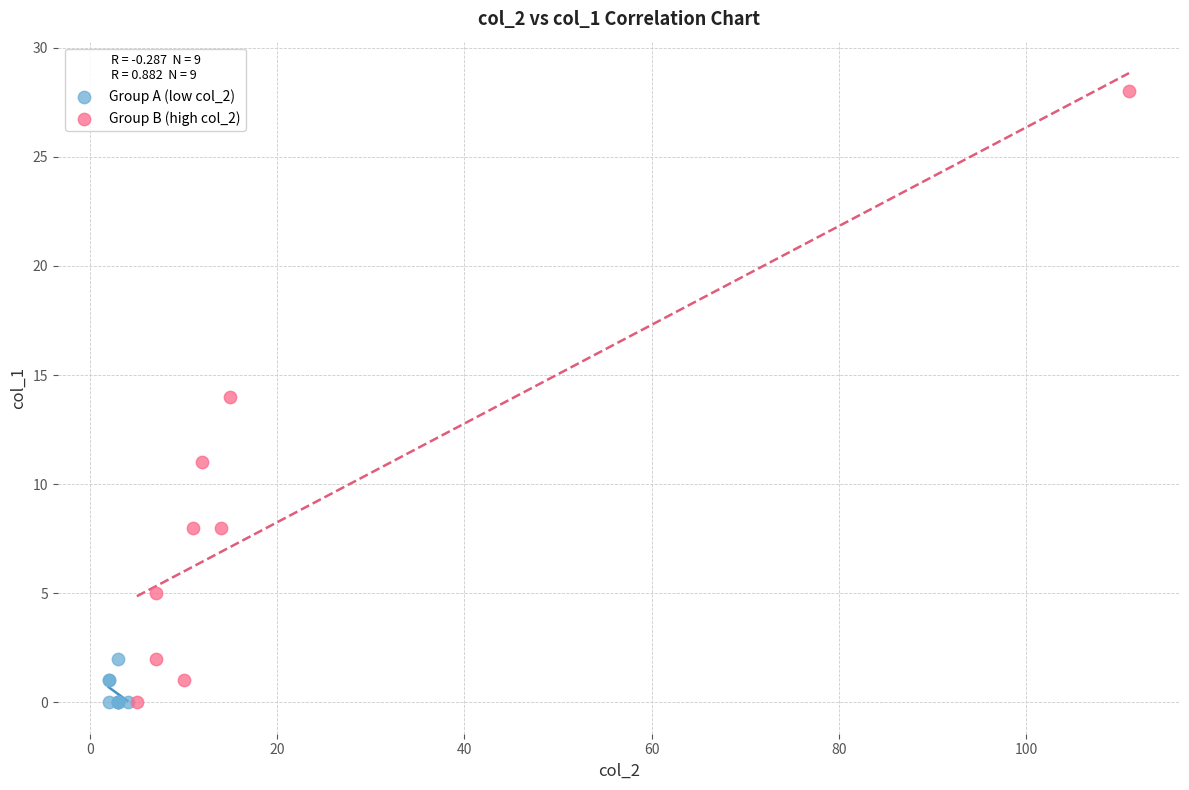

What are all the series names shown in the legend?

Group A (low col_2), Group B (high col_2)